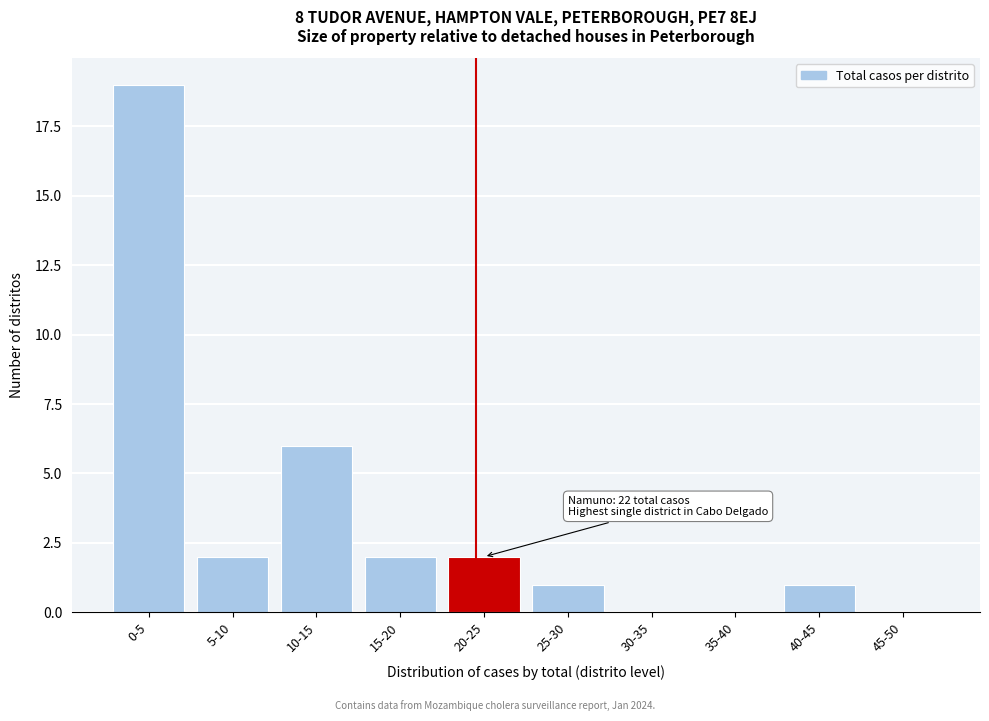

Reading right to left, transcribe all the data shown in this chart.

45-50=0	40-45=1	35-40=0	30-35=0	25-30=1	20-25=2	15-20=2	10-15=6	5-10=2	0-5=19